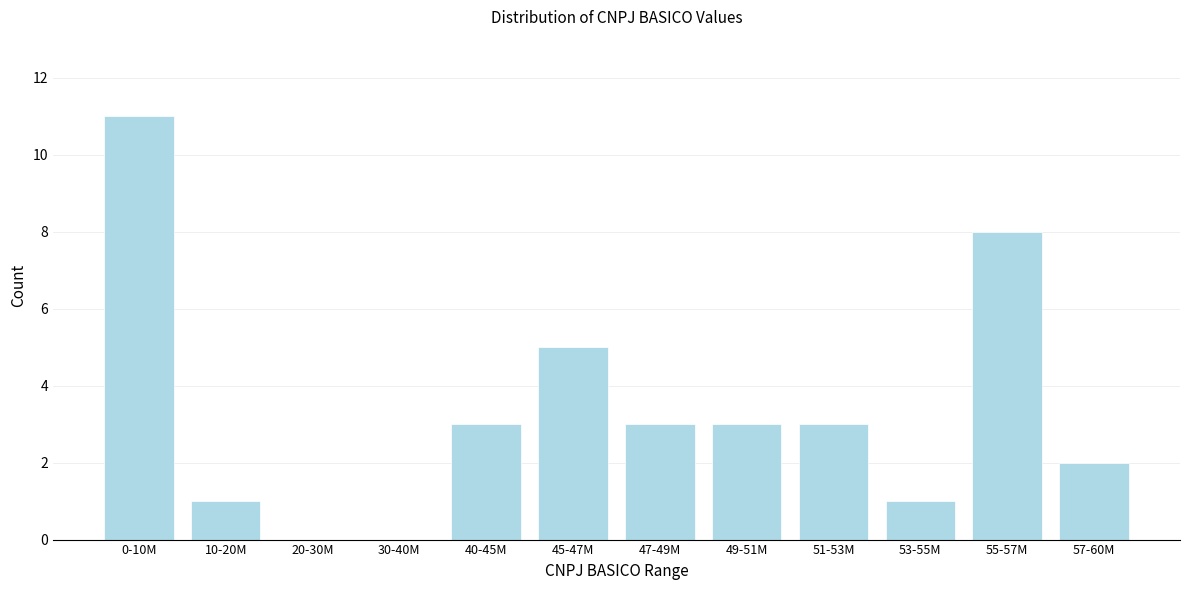

Reading left to right, extract all data points from this chart.

0-10M=11	10-20M=1	20-30M=0	30-40M=0	40-45M=3	45-47M=5	47-49M=3	49-51M=3	51-53M=3	53-55M=1	55-57M=8	57-60M=2